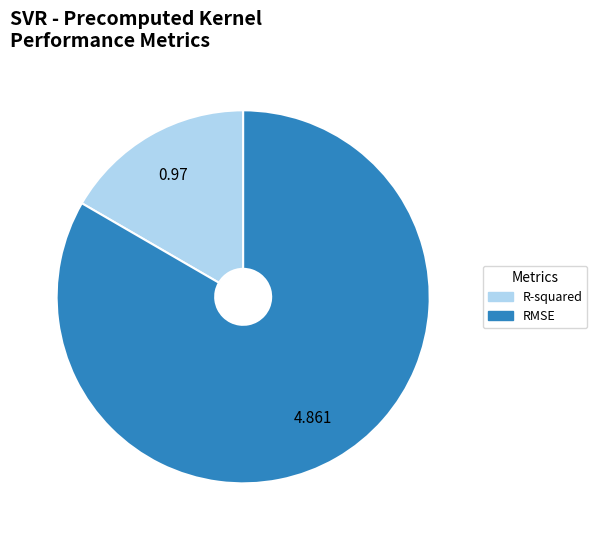

Is the sum of R-squared and RMSE greater than half?

Yes